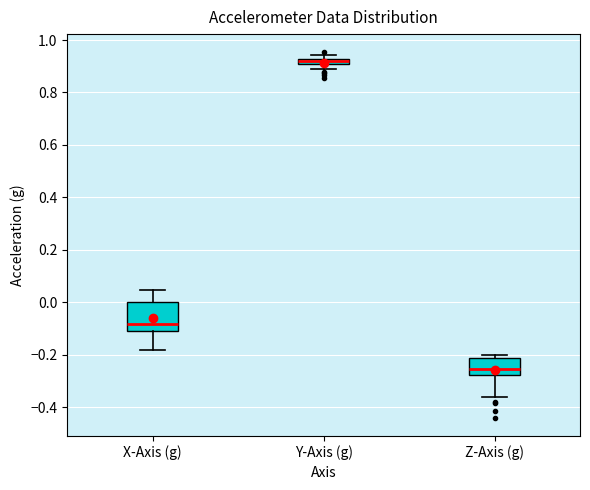

Comparing the boxes themselves (not the whiskers), which one is the tallest?

X-Axis (g)